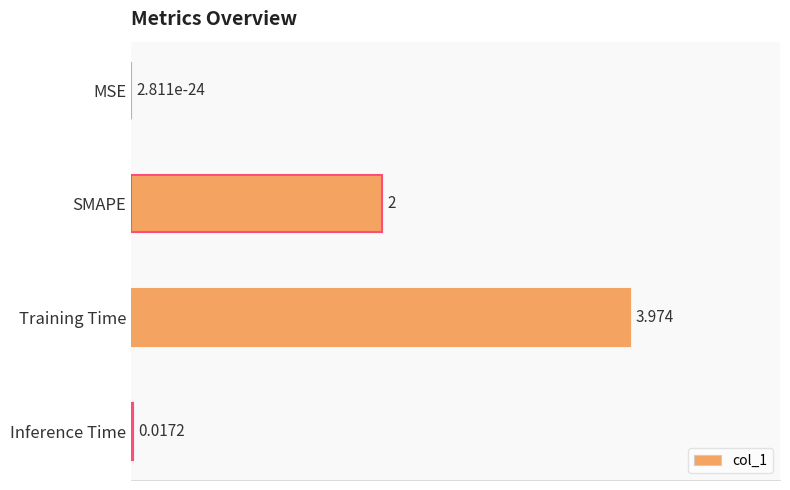

Which has a higher value, SMAPE or Inference Time?

SMAPE